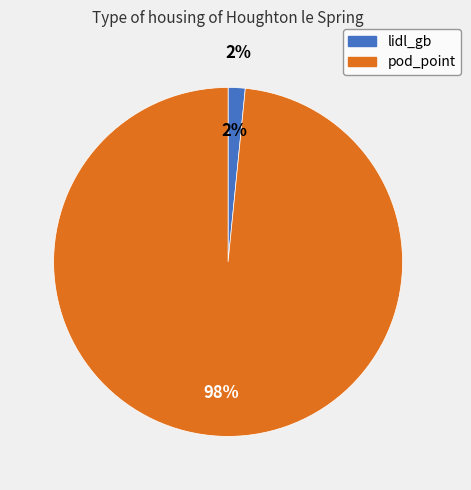

True or false: lidl_gb accounts for 2% of the total.

True